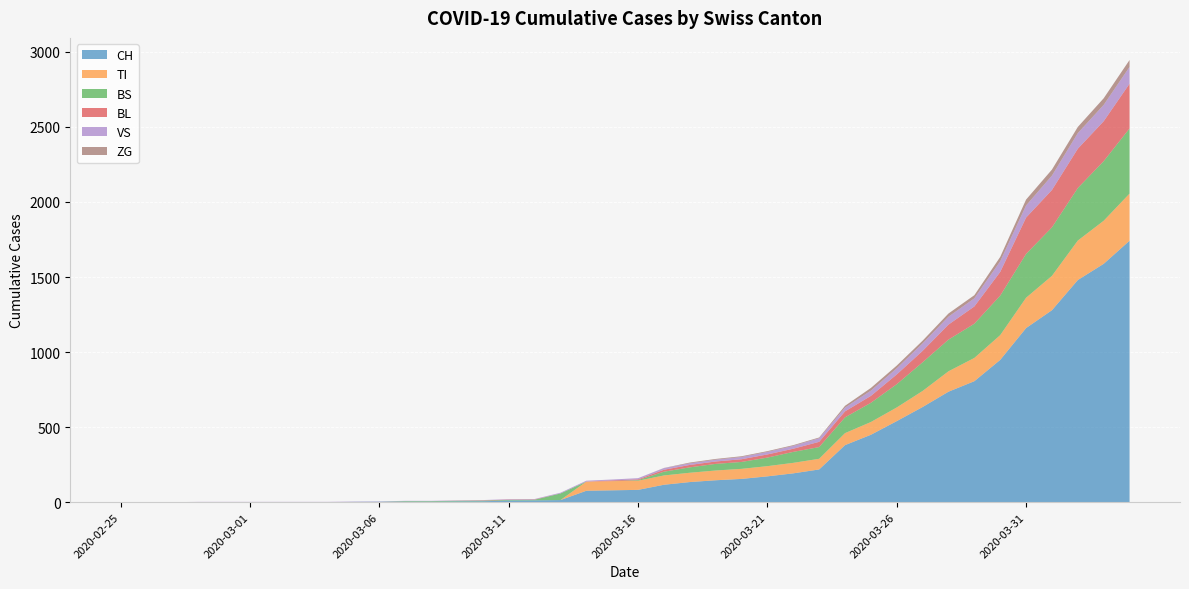

Reading left to right, list all the values displayed in this chart.

CH: 0	0	0	0	0	0	0	0	0	2	3	3	3	5	6	11	12	14	76	79	82	116	134	146	155	172	192	218	380	449	540	634	736	806	948	1160	1279	1480	1588	1742
TI: 0	0	0	0	0	0	0	0	0	0	0	0	0	0	0	0	0	0	61	61	61	62	62	65	67	68	70	71	80	85	91	107	136	155	165	202	229	263	287	314
BS: 0	0	0	0	0	0	0	0	0	0	0	4	4	4	4	4	4	44	0	0	4	25	36	44	46	57	73	78	105	128	155	191	211	228	263	292	323	350	397	434
BL: 0	0	0	0	0	0	0	0	0	0	0	0	0	1	2	2	2	0	0	5	5	13	16	16	18	21	21	35	40	46	65	76	100	115	158	242	249	262	266	298
VS: 0	0	0	2	2	2	2	2	2	2	2	2	2	2	2	3	3	5	6	6	8	11	11	12	15	17	19	24	25	35	41	50	53	54	71	81	96	104	109	112
ZG: 0	0	0	0	0	0	0	0	0	0	0	0	0	0	0	0	0	0	0	0	0	1	5	5	5	5	5	5	12	18	18	18	21	21	29	39	40	41	44	46